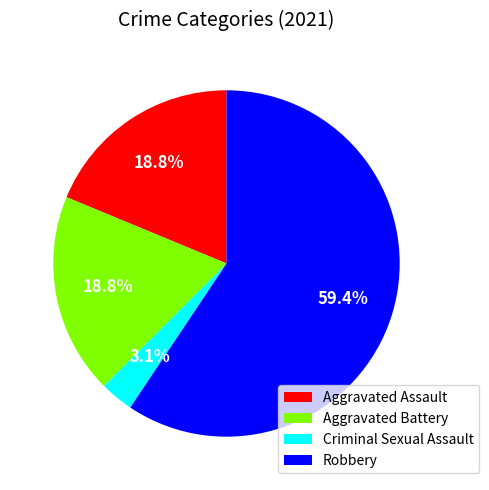

What percentage is the Aggravated Battery slice, to the nearest percent?

19%